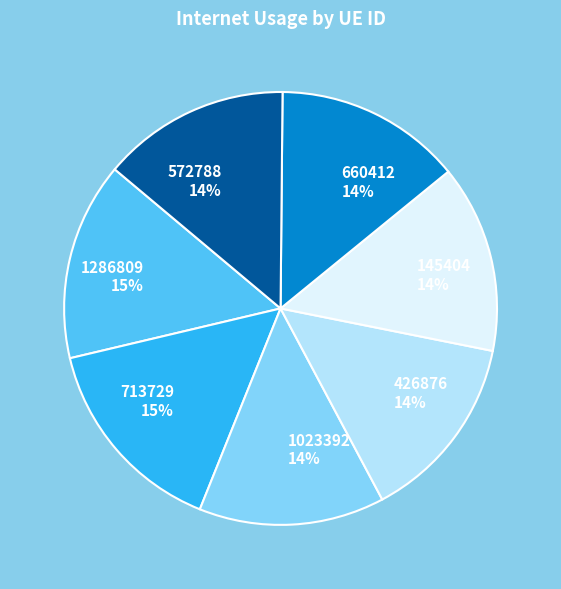

Do 713729 15% and 426876 14% together represent more than half of the pie?

No